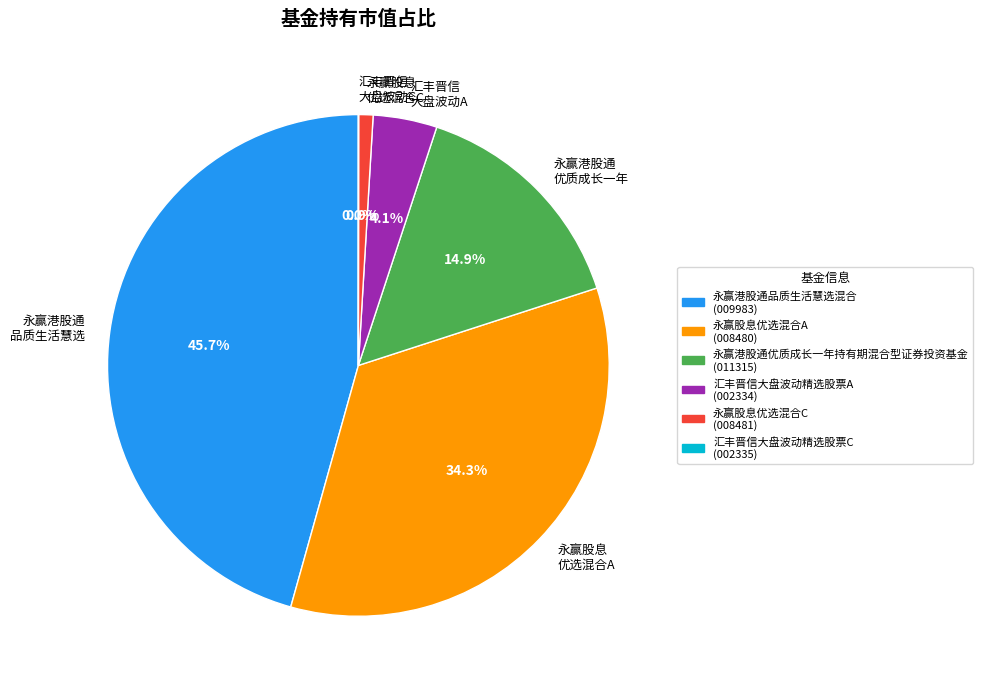

Between 永赢港股通 品质生活慧选 and 永赢股息 优选混合A, which is larger?

永赢港股通 品质生活慧选